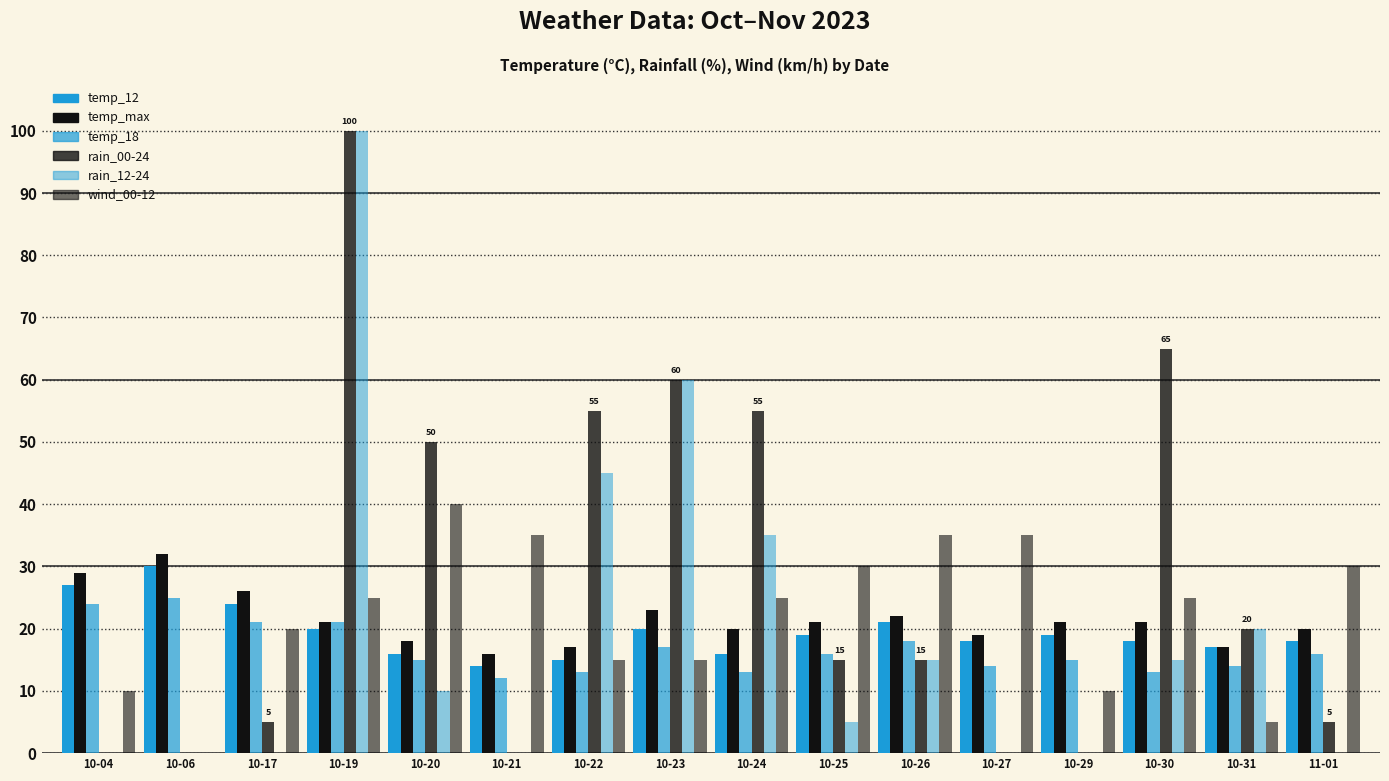

How many categories are shown in the chart?

16